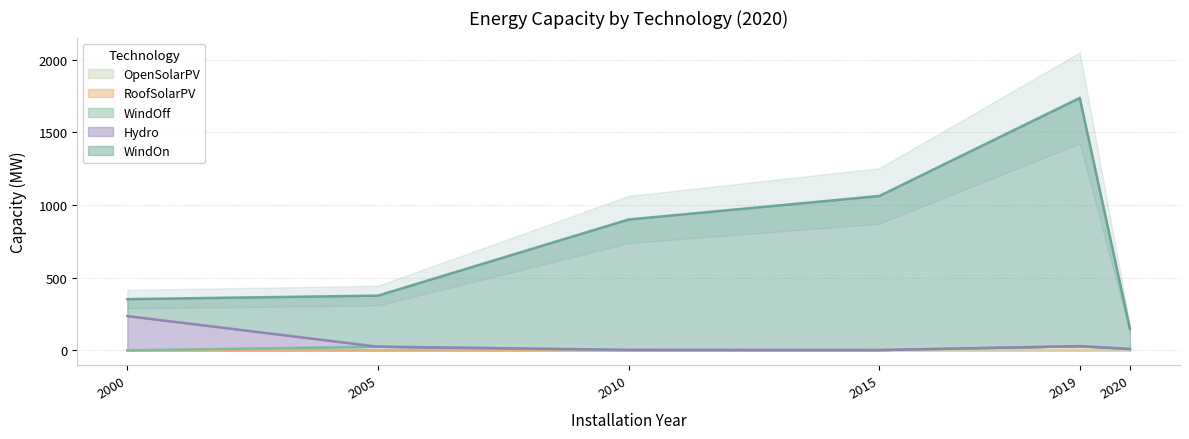

True or false: WindOn and RoofSolarPV cross at least once.

False